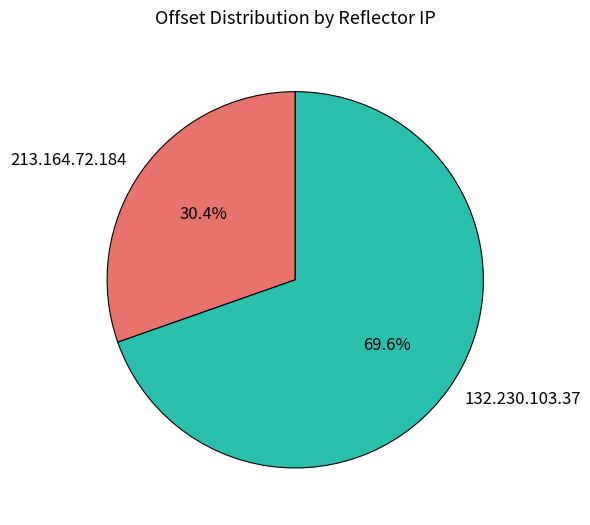

True or false: 213.164.72.184 accounts for 24% of the total.

False